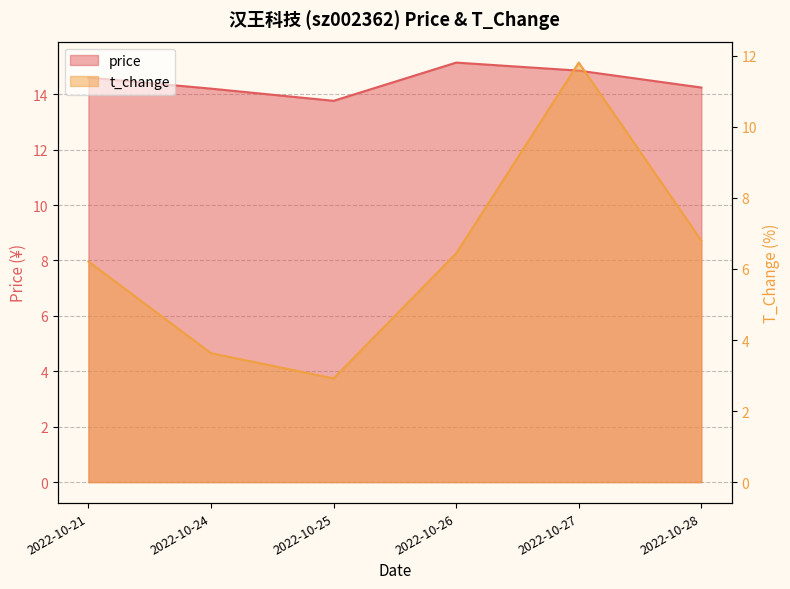

Reading left to right, what are all the values shown in this chart?

14.6	14.2	13.8	15.1	14.8	14.2